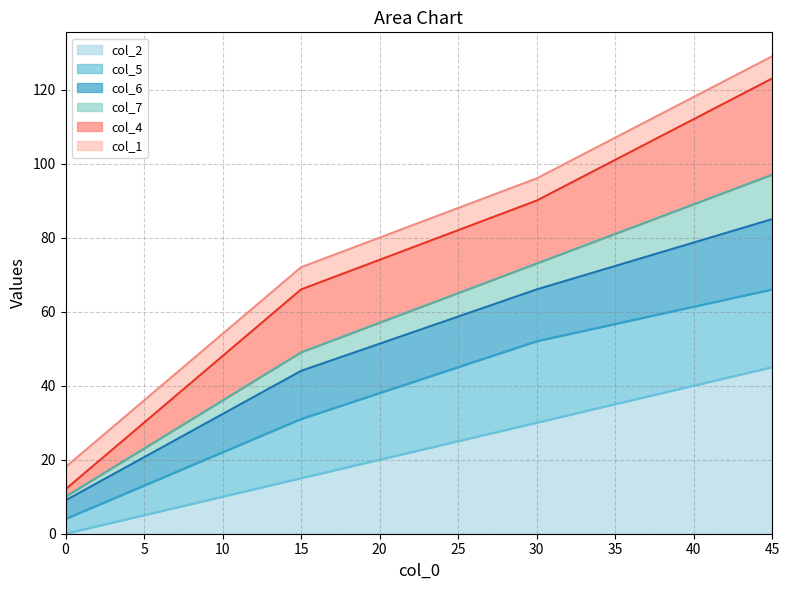

What is the total value across all series at 30?

96